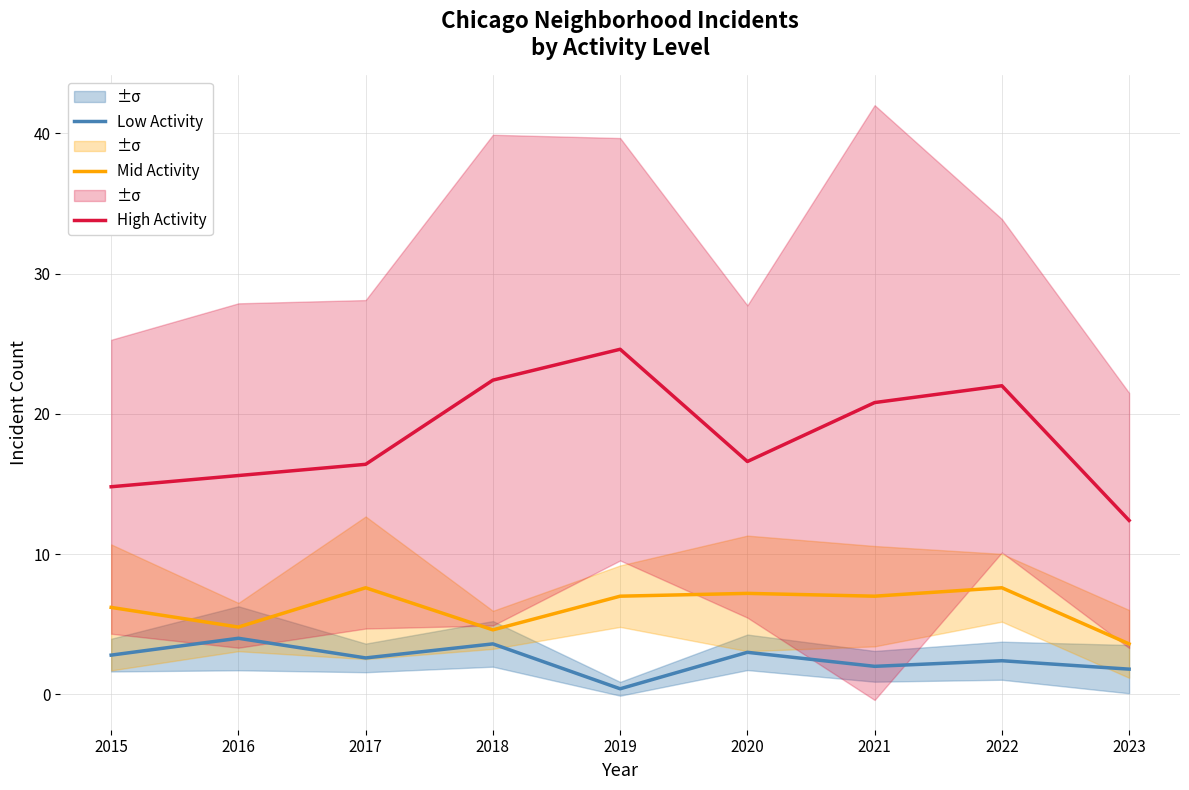

What is the difference between the second highest and minimum values in the Mid Activity series?

4.0